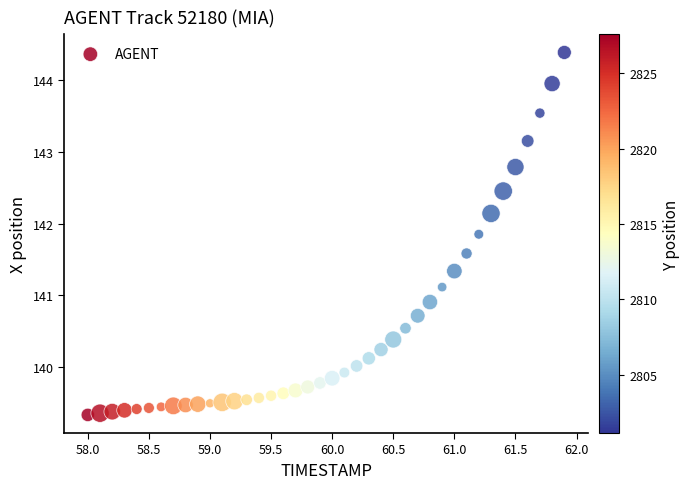

What is the range of Y values (max minus min)?

5.0